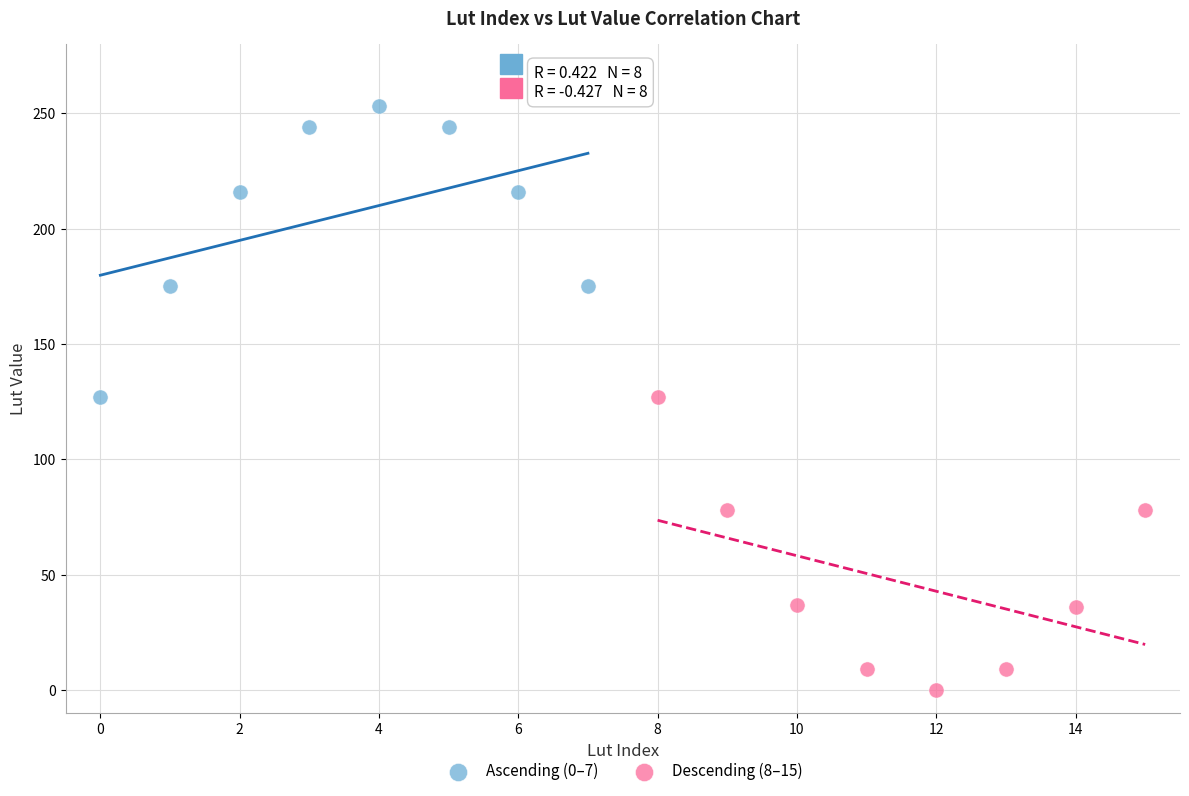

Which series contains the lowest Y value?

Descending (8–15)